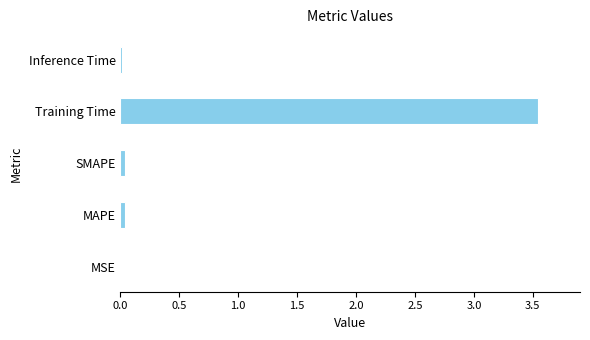

The value at SMAPE is 0.0. True or false?

True